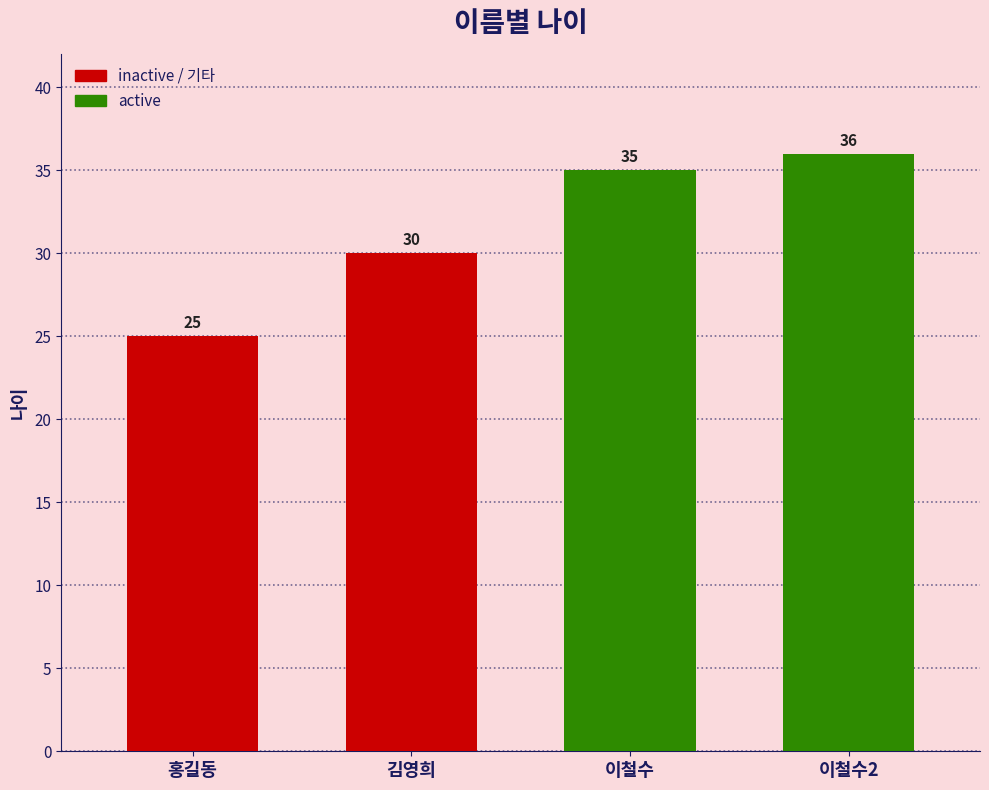

What value does the data have at 이철수2, to the nearest 5?

35